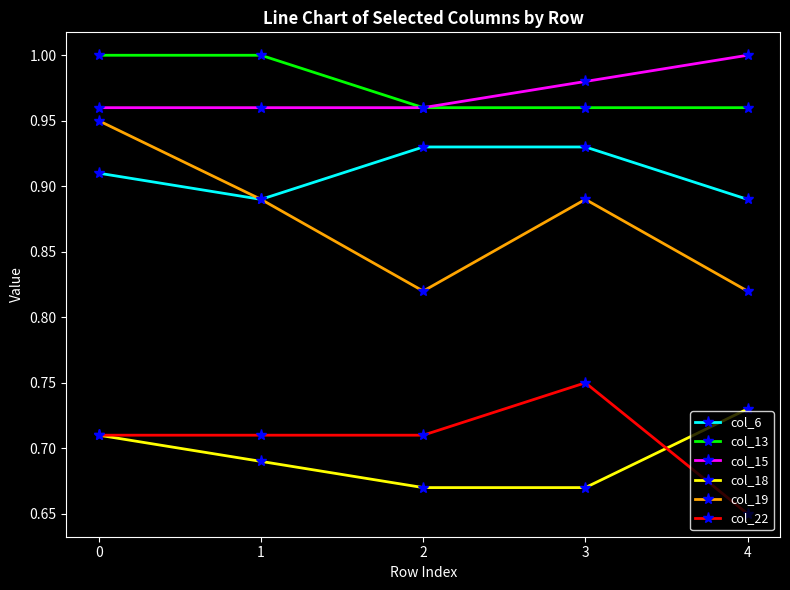

Between 0 and 3, which series saw the biggest shift?

col_19